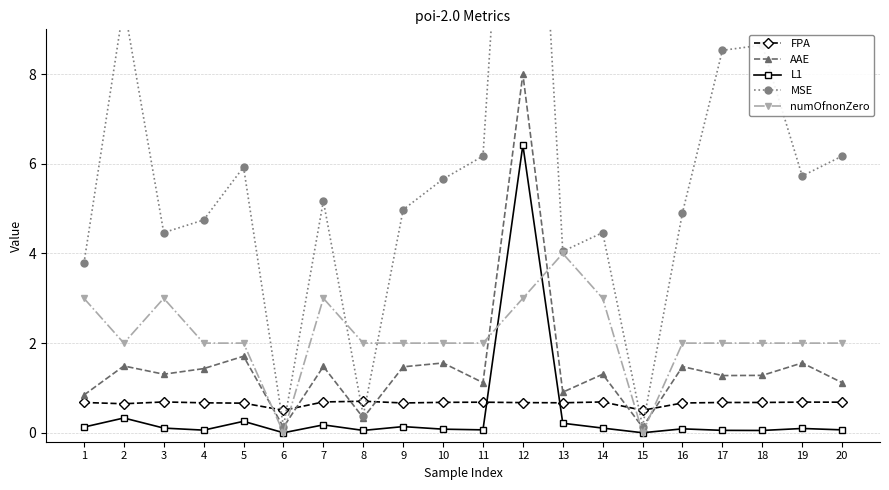

At which label does AAE first exceed 1?

2